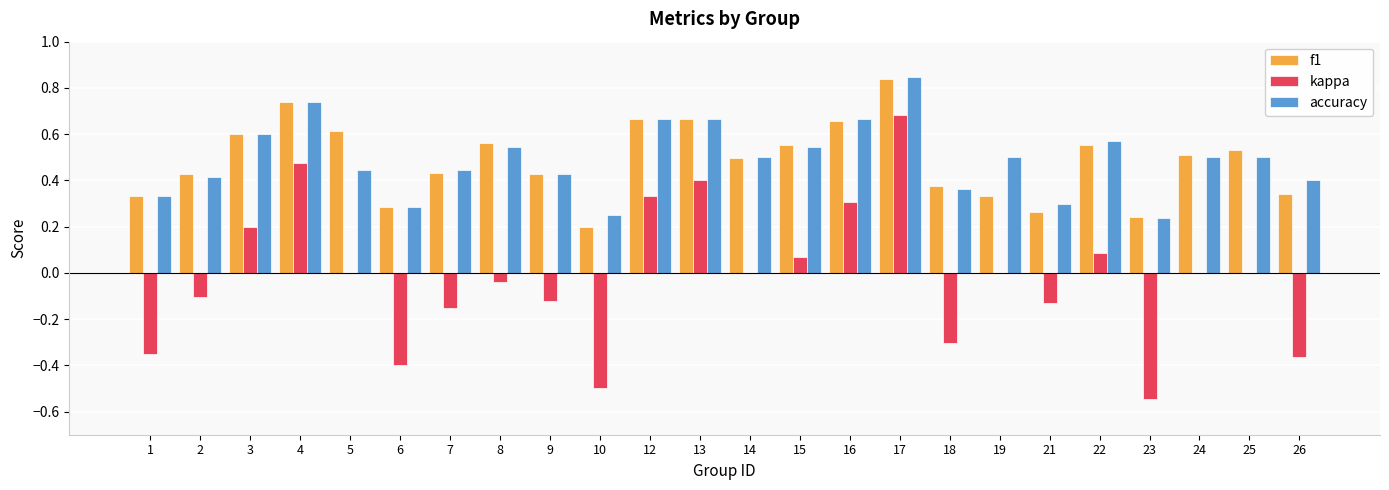

Between 17 and 26, which series saw the biggest shift?

kappa